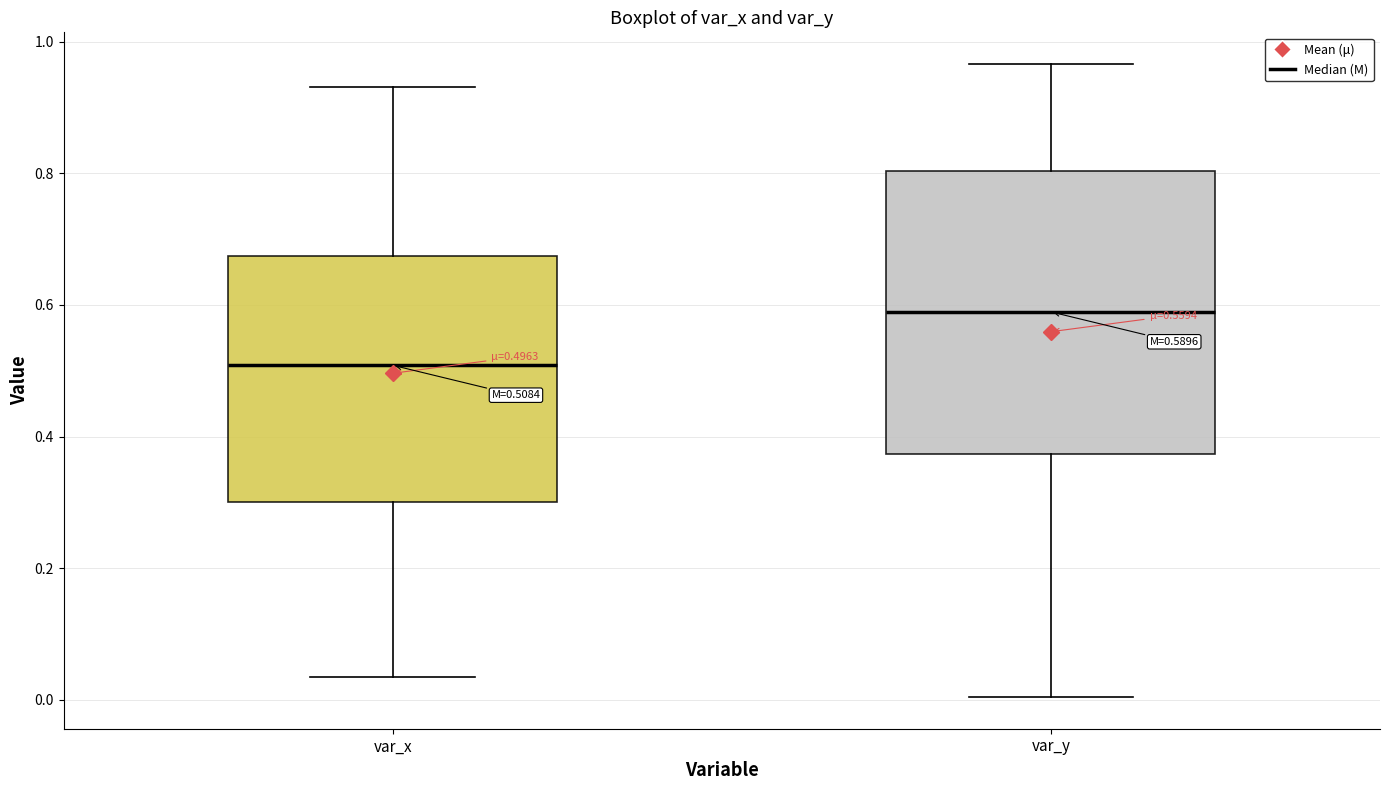

Which box is the tallest, from its lower edge to its upper edge?

var_y